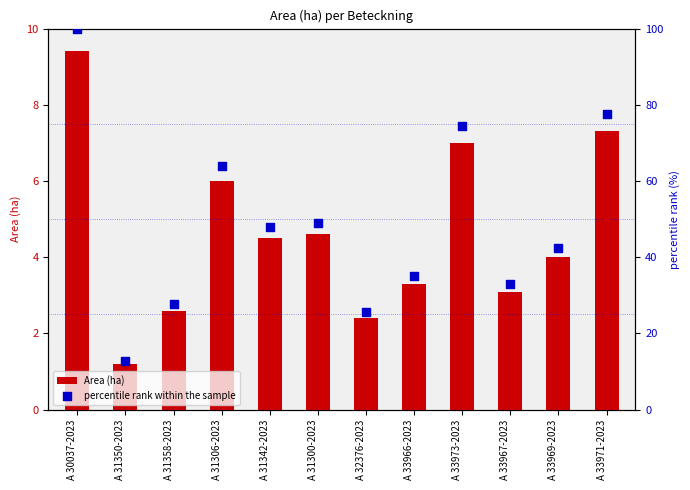

What is the total value across all series at A 33967-2023?

36.1